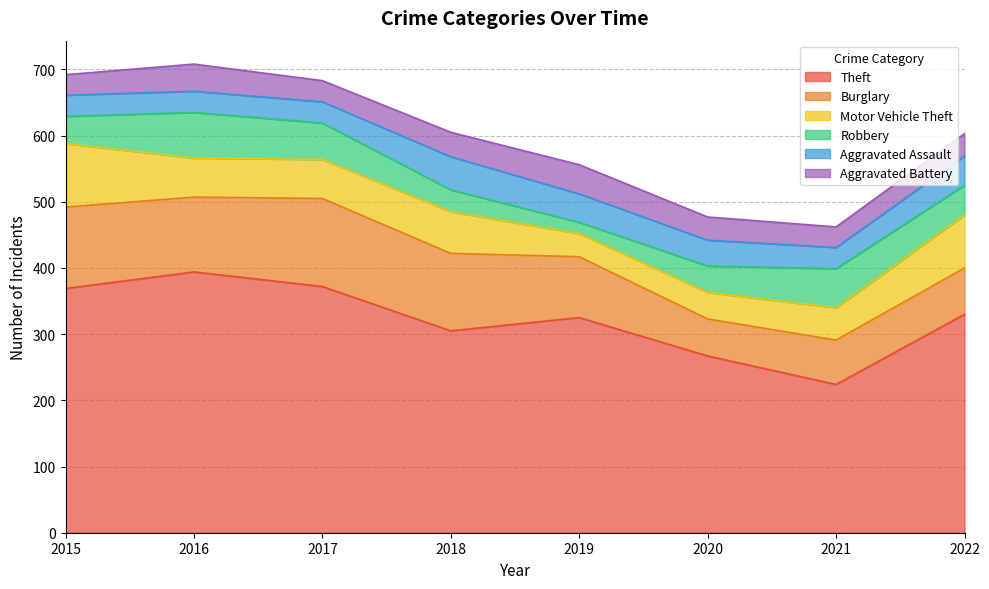

At which category is the sum across all series the highest?

2016